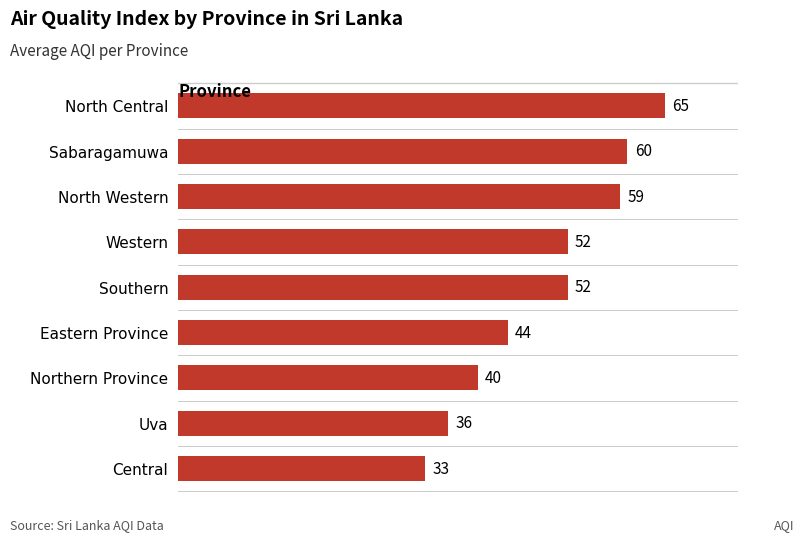

What is the change in value from Sabaragamuwa to Central?

-27